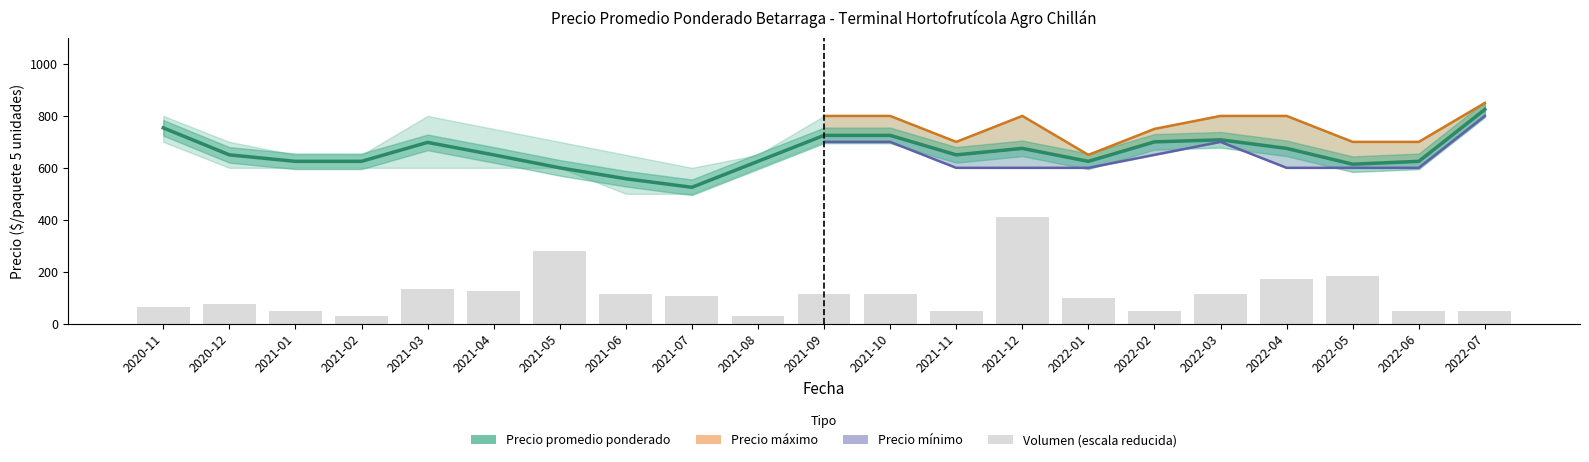

What is the value of the Precio promedio ponderado bar at the 8th from the left?

558